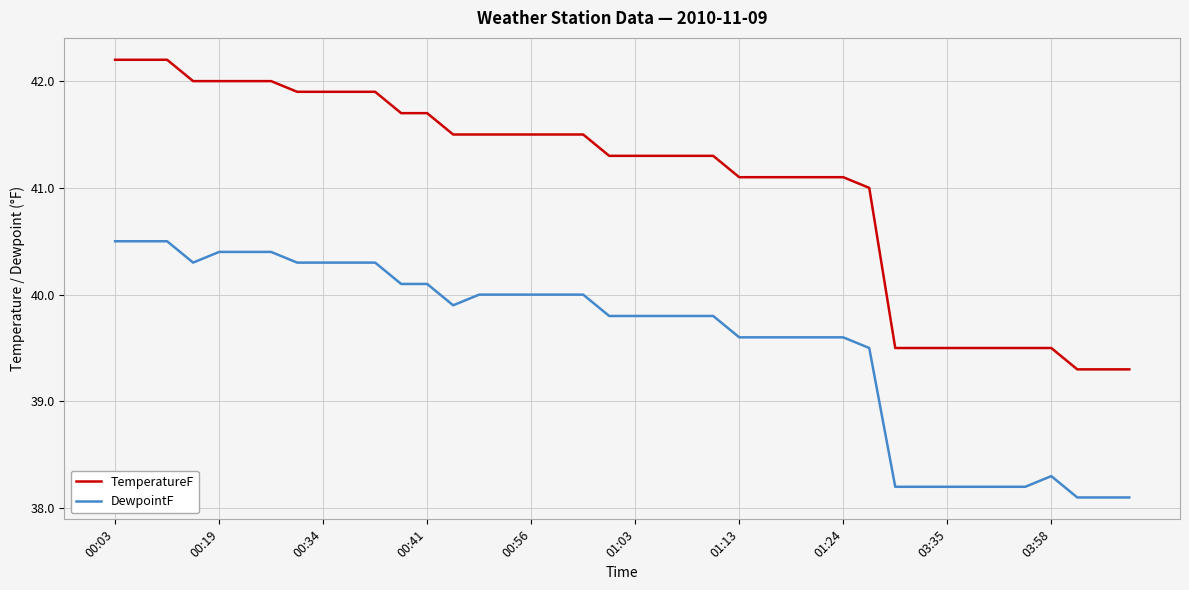

What is the highest value of the TemperatureF series?

42.2